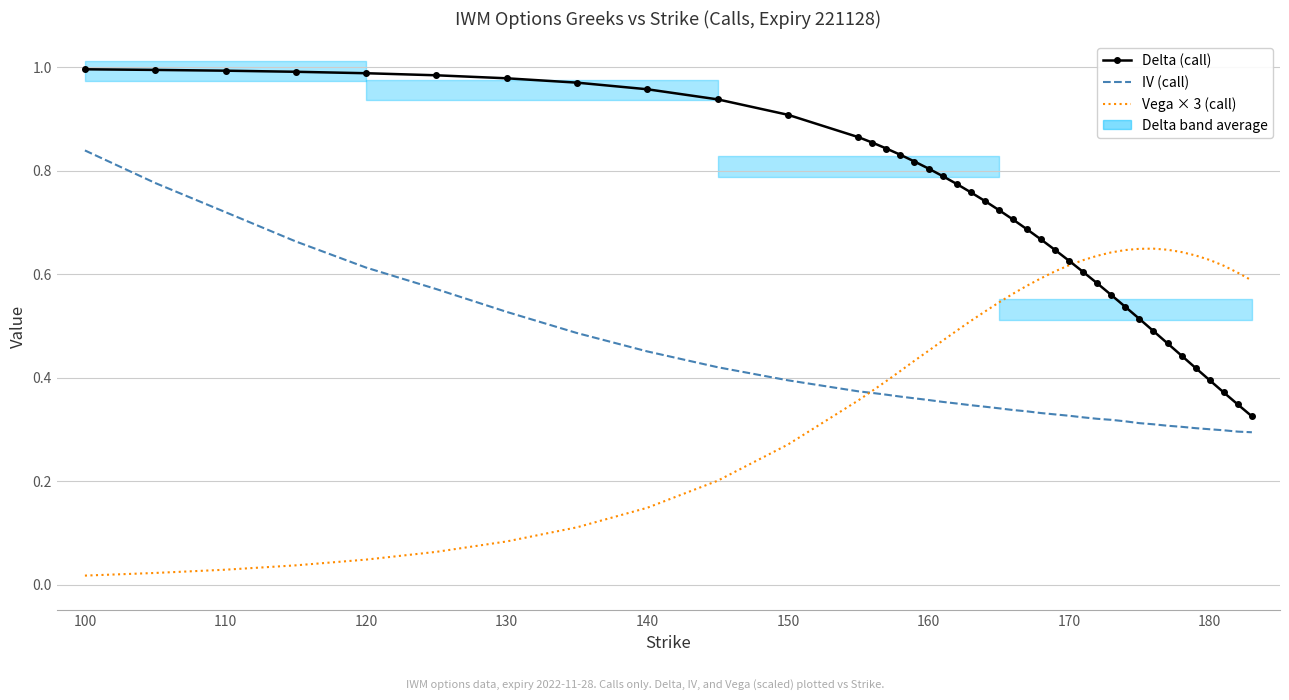

What is the value of the IV (call) point at the 6th from the left?

0.6